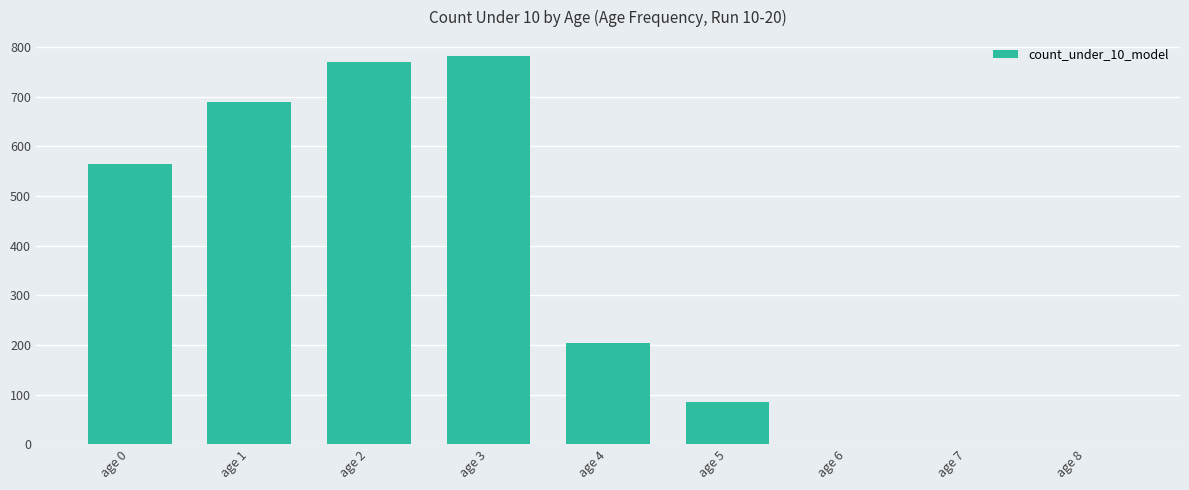

What is the change in value from age 2 to age 4?

-564